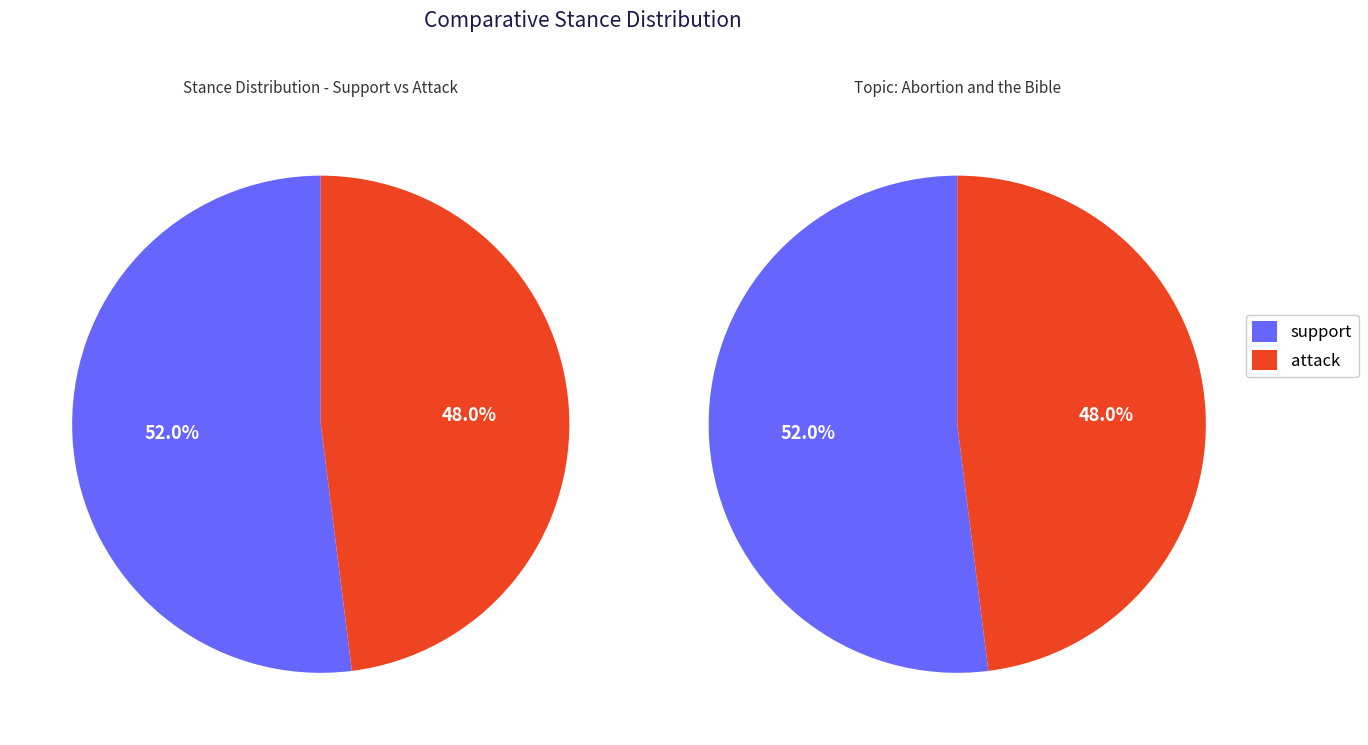

Is it true that attack is 48% of the pie?

True